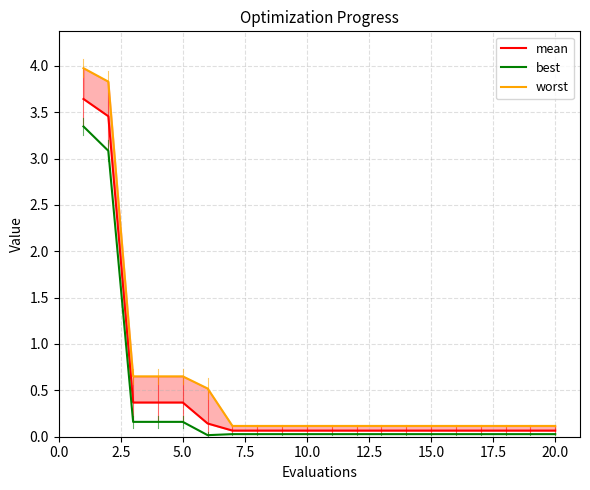

True or false: best and worst intersect in this chart.

False